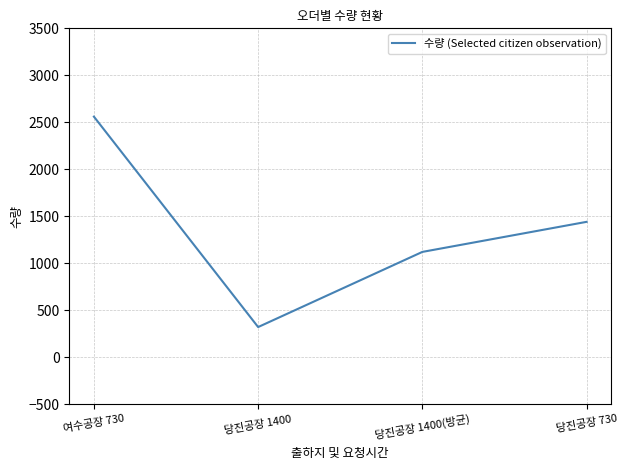

At which category does the data reach its first local valley?

당진공장 1400